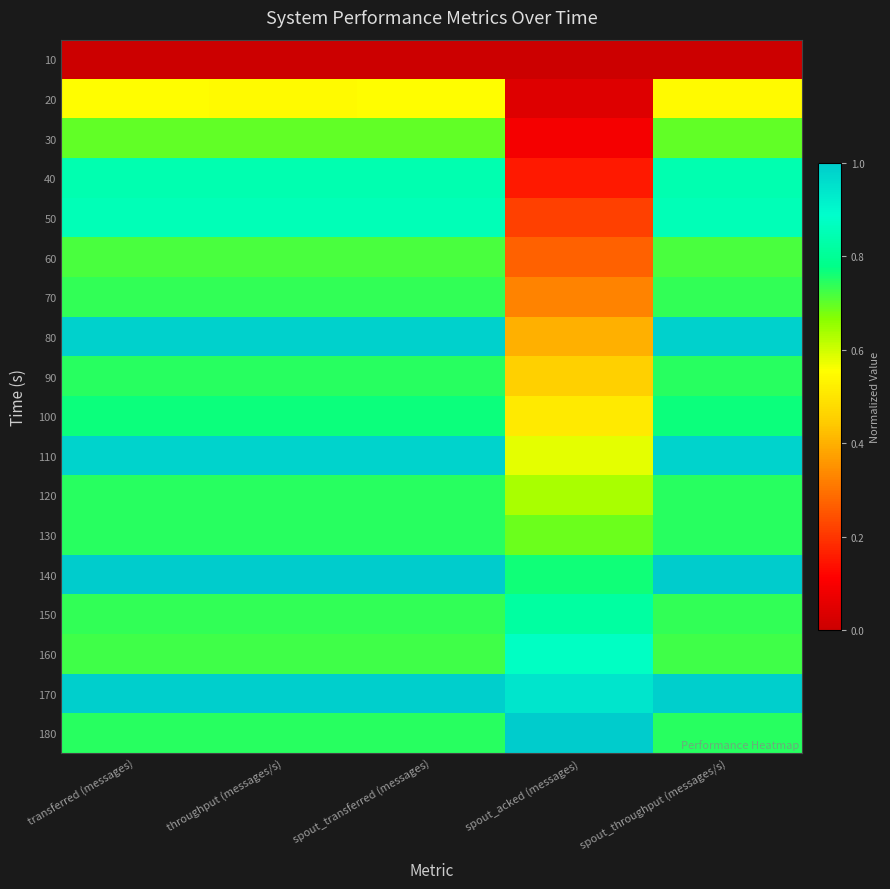

Reading left to right, what are all the values shown in this chart?

10: transferred (messages)=0.0	throughput (messages/s)=0.0	spout_transferred (messages)=0.0	spout_acked (messages)=0.0	spout_throughput (messages/s)=0.0
20: transferred (messages)=0.6	throughput (messages/s)=0.5	spout_transferred (messages)=0.6	spout_acked (messages)=0.0	spout_throughput (messages/s)=0.5
30: transferred (messages)=0.7	throughput (messages/s)=0.7	spout_transferred (messages)=0.7	spout_acked (messages)=0.1	spout_throughput (messages/s)=0.7
40: transferred (messages)=0.8	throughput (messages/s)=0.8	spout_transferred (messages)=0.8	spout_acked (messages)=0.2	spout_throughput (messages/s)=0.8
50: transferred (messages)=0.9	throughput (messages/s)=0.9	spout_transferred (messages)=0.9	spout_acked (messages)=0.2	spout_throughput (messages/s)=0.9
60: transferred (messages)=0.7	throughput (messages/s)=0.7	spout_transferred (messages)=0.7	spout_acked (messages)=0.3	spout_throughput (messages/s)=0.7
70: transferred (messages)=0.7	throughput (messages/s)=0.7	spout_transferred (messages)=0.7	spout_acked (messages)=0.3	spout_throughput (messages/s)=0.7
80: transferred (messages)=1.0	throughput (messages/s)=1.0	spout_transferred (messages)=1.0	spout_acked (messages)=0.4	spout_throughput (messages/s)=1.0
90: transferred (messages)=0.7	throughput (messages/s)=0.7	spout_transferred (messages)=0.7	spout_acked (messages)=0.5	spout_throughput (messages/s)=0.7
100: transferred (messages)=0.8	throughput (messages/s)=0.8	spout_transferred (messages)=0.8	spout_acked (messages)=0.5	spout_throughput (messages/s)=0.8
110: transferred (messages)=1.0	throughput (messages/s)=1.0	spout_transferred (messages)=1.0	spout_acked (messages)=0.6	spout_throughput (messages/s)=1.0
120: transferred (messages)=0.7	throughput (messages/s)=0.7	spout_transferred (messages)=0.7	spout_acked (messages)=0.6	spout_throughput (messages/s)=0.7
130: transferred (messages)=0.7	throughput (messages/s)=0.7	spout_transferred (messages)=0.7	spout_acked (messages)=0.7	spout_throughput (messages/s)=0.7
140: transferred (messages)=1.0	throughput (messages/s)=1.0	spout_transferred (messages)=1.0	spout_acked (messages)=0.8	spout_throughput (messages/s)=1.0
150: transferred (messages)=0.7	throughput (messages/s)=0.7	spout_transferred (messages)=0.7	spout_acked (messages)=0.8	spout_throughput (messages/s)=0.7
160: transferred (messages)=0.7	throughput (messages/s)=0.7	spout_transferred (messages)=0.7	spout_acked (messages)=0.9	spout_throughput (messages/s)=0.7
170: transferred (messages)=1.0	throughput (messages/s)=1.0	spout_transferred (messages)=1.0	spout_acked (messages)=0.9	spout_throughput (messages/s)=1.0
180: transferred (messages)=0.7	throughput (messages/s)=0.7	spout_transferred (messages)=0.7	spout_acked (messages)=1.0	spout_throughput (messages/s)=0.7